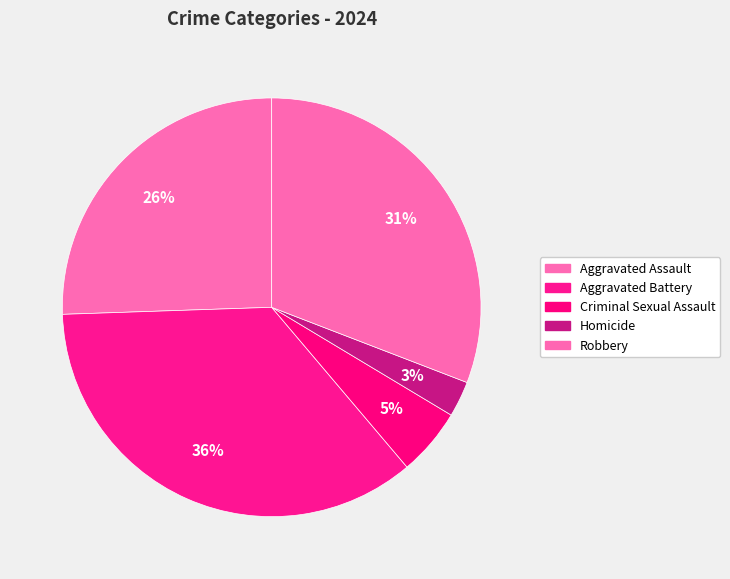

How many slices are in this pie chart?

5